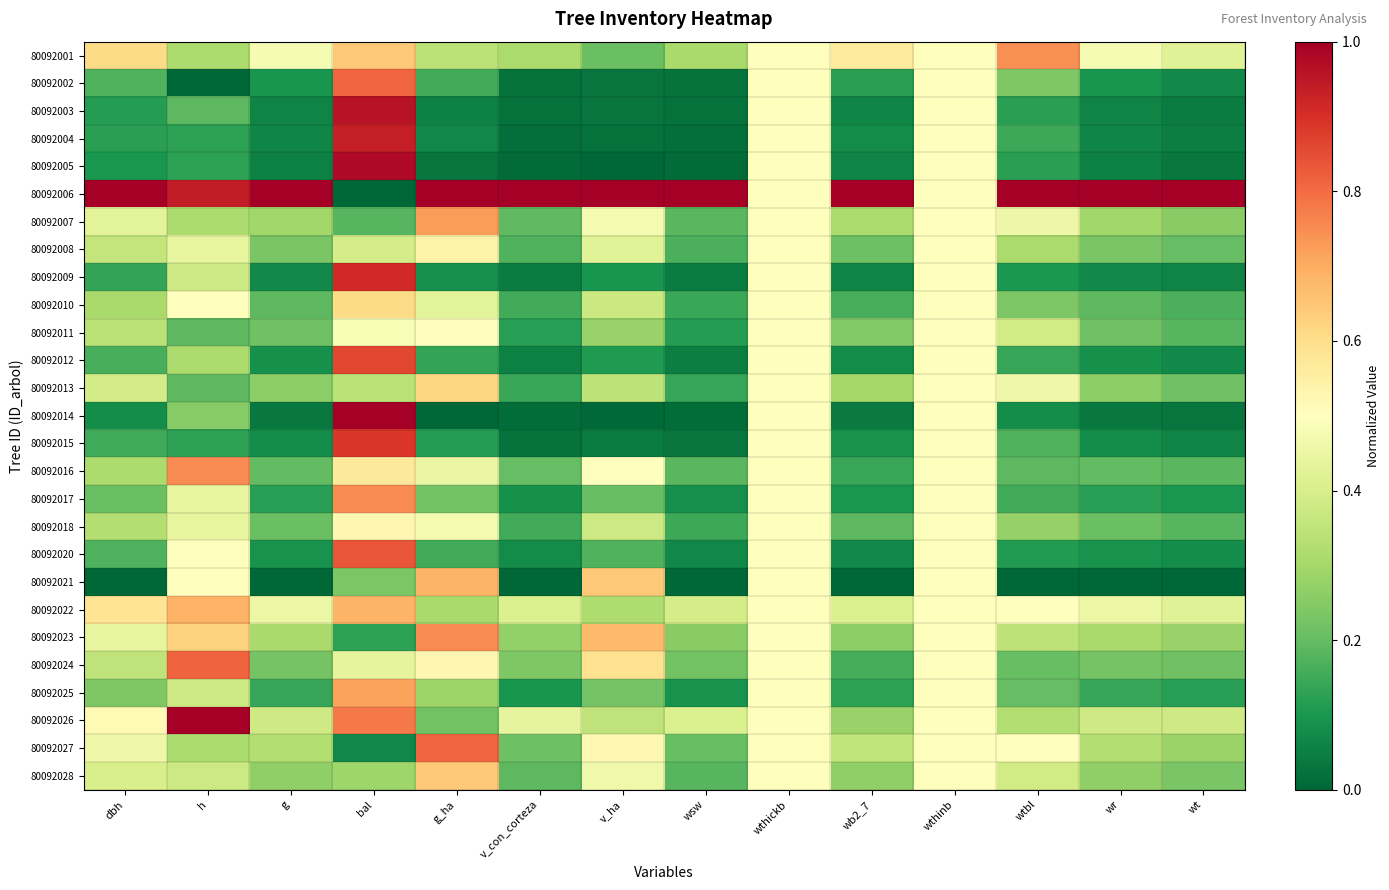

Rank the series by their maximum value, from highest to lowest.

80092006, 80092014, 80092026, 80092005, 80092003, 80092004, 80092009, 80092015, 80092012, 80092020, 80092024, 80092002, 80092027, 80092023, 80092017, 80092016, 80092001, 80092007, 80092025, 80092022, 80092021, 80092028, 80092013, 80092010, 80092008, 80092018, 80092011